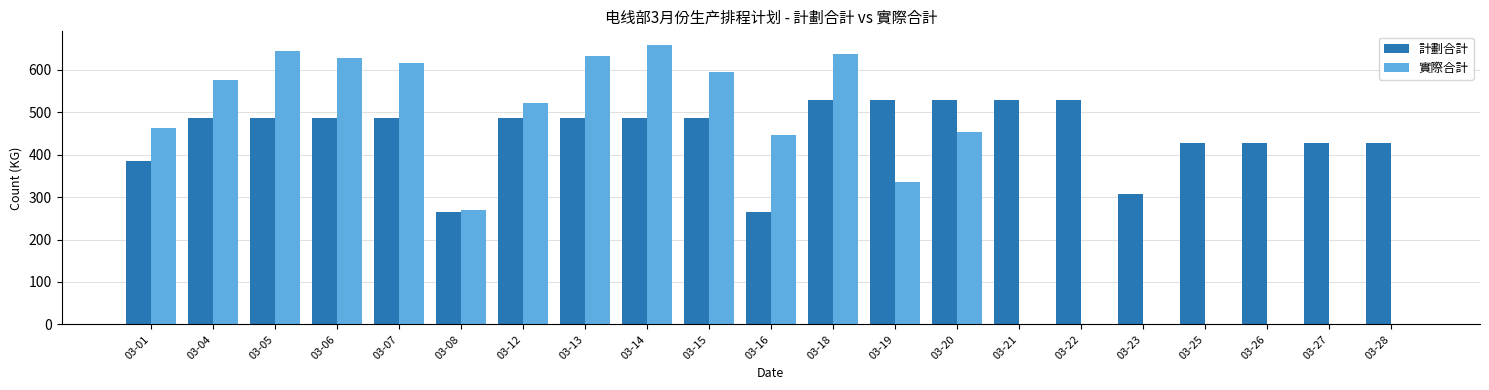

What is the greatest value displayed?

657.8